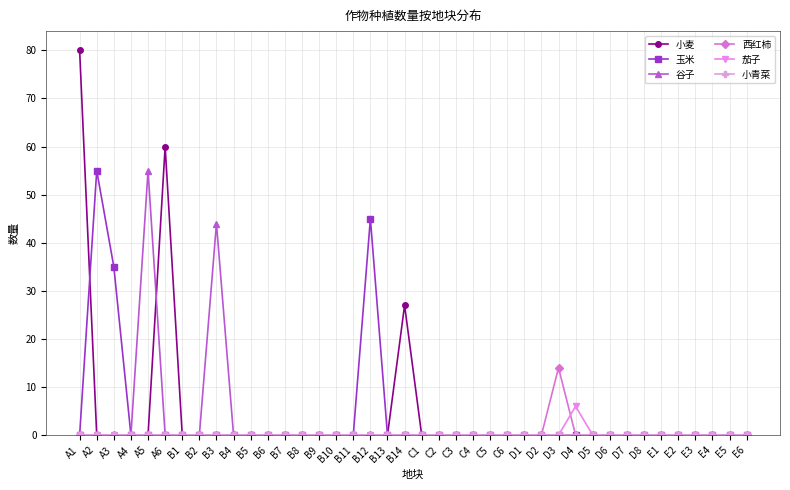

How many categories are shown in the chart?

40